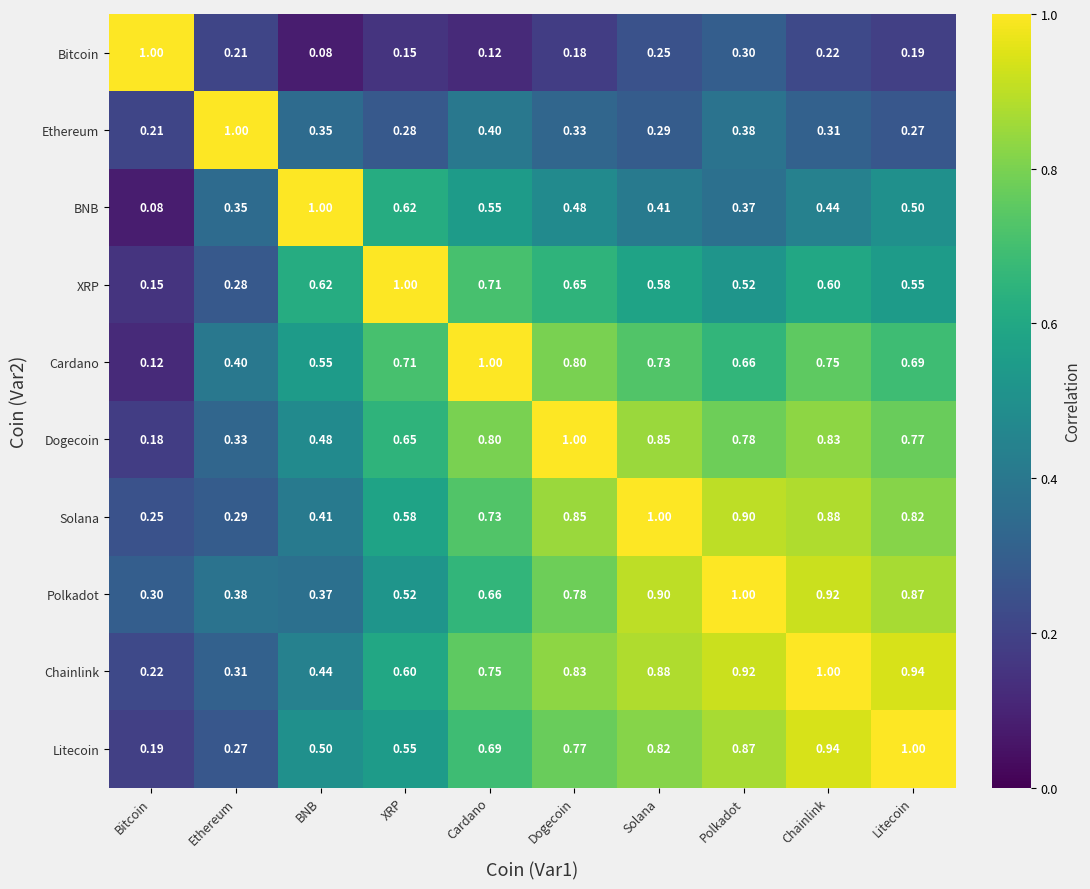

Which series has the largest total across all categories?

Chainlink